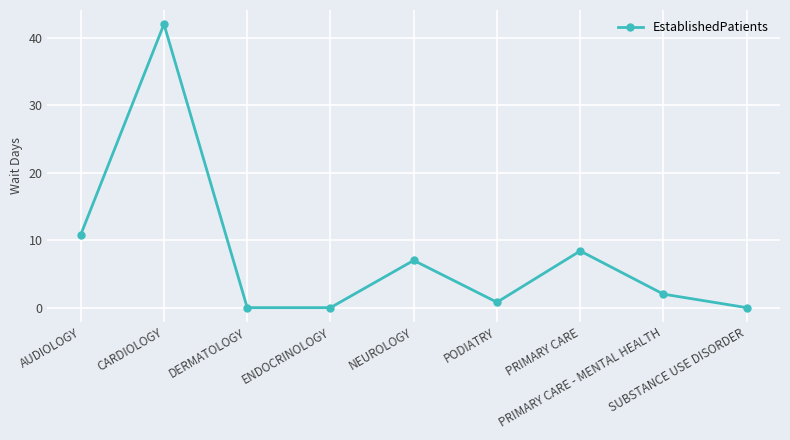

What is the average value?

7.9